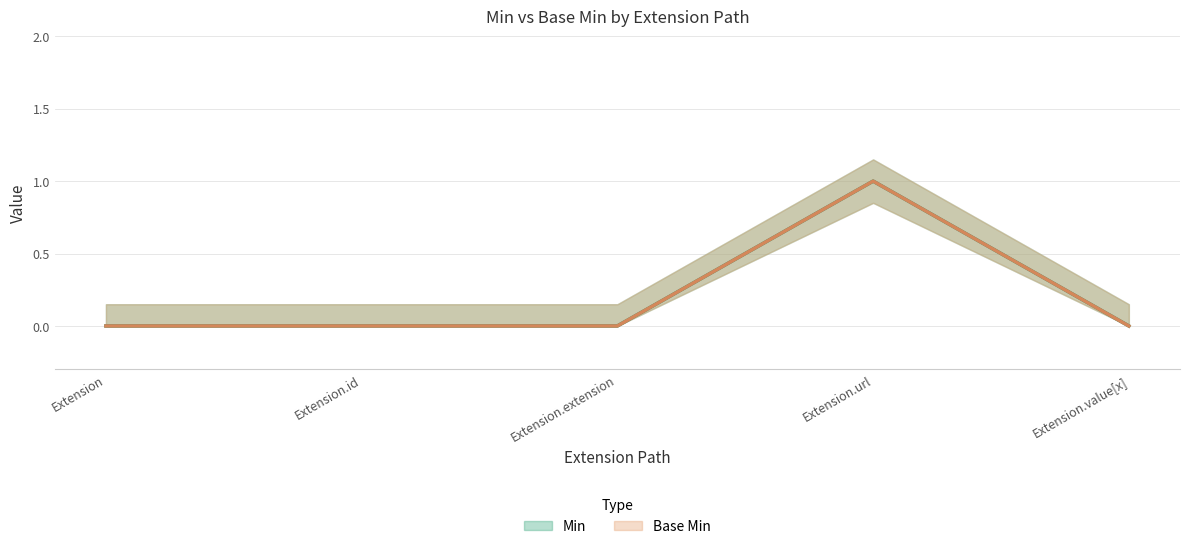

Which series has the largest range (max minus min)?

Min